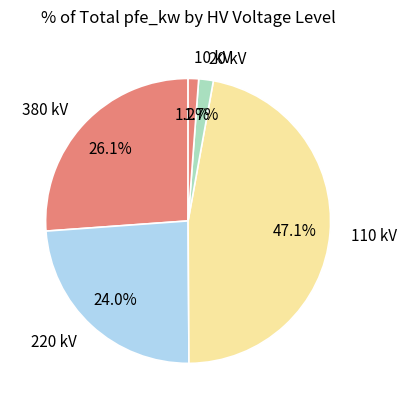

Which category has the biggest portion of the pie?

110 kV